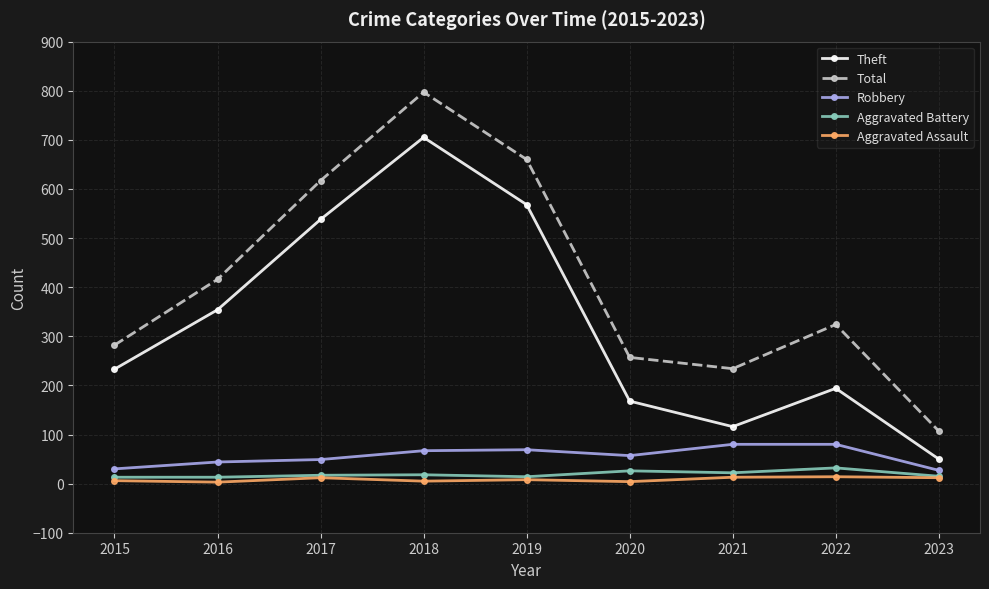

Between 2015 and 2018, which series saw the biggest shift?

Total